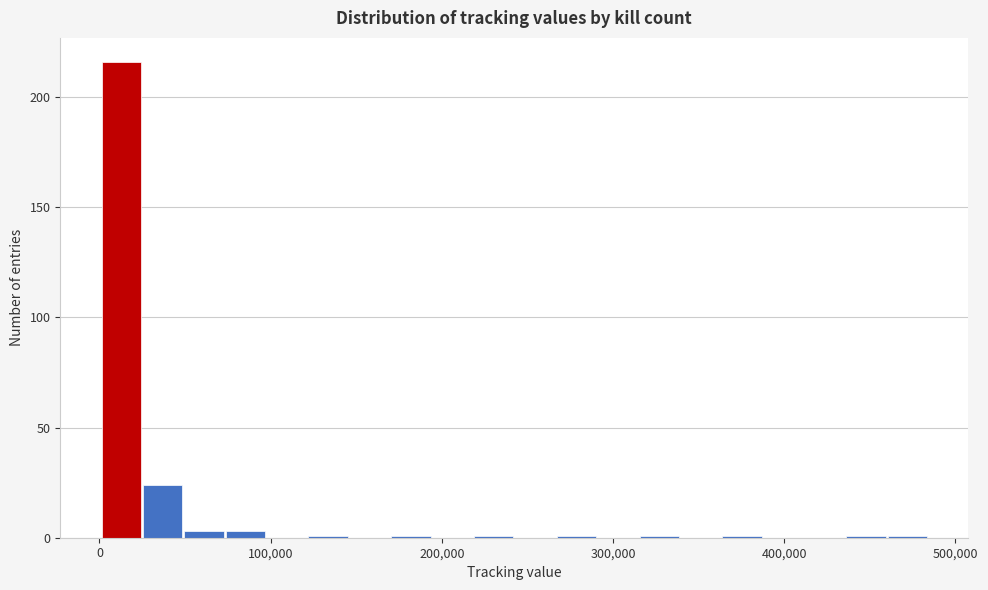

Read against the x-axis, roughly where is the centre of the tallest bar?

10000